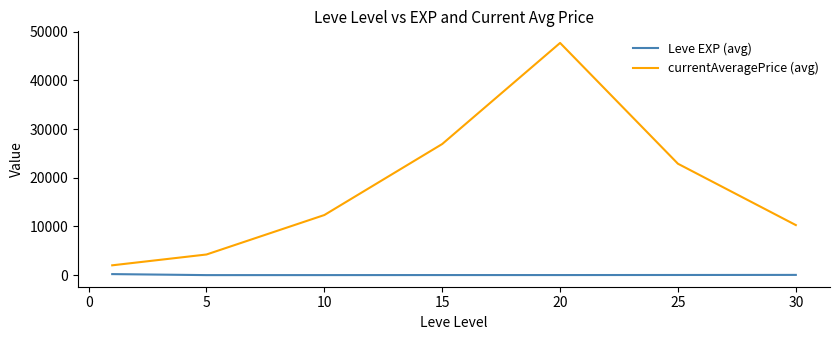

At how many categories does at least one series exceed 38383?

1